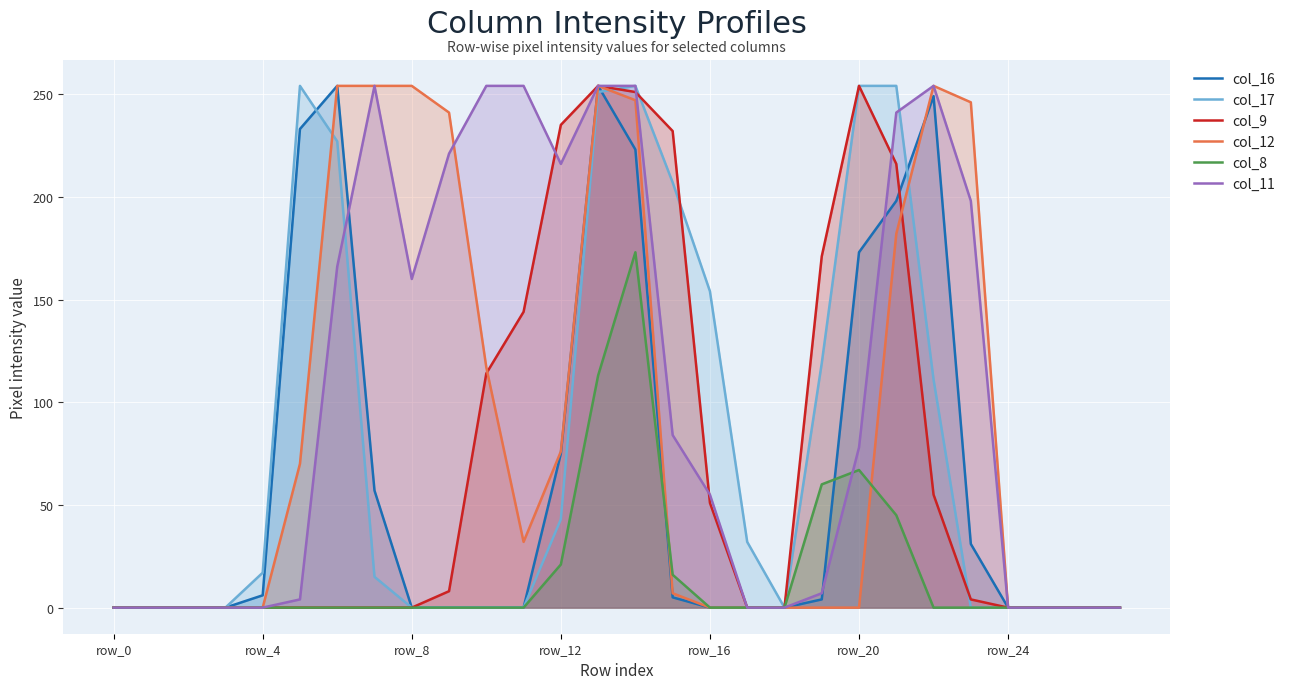

Rank the series by their maximum value, from lowest to highest.

col_8, col_16, col_17, col_9, col_12, col_11